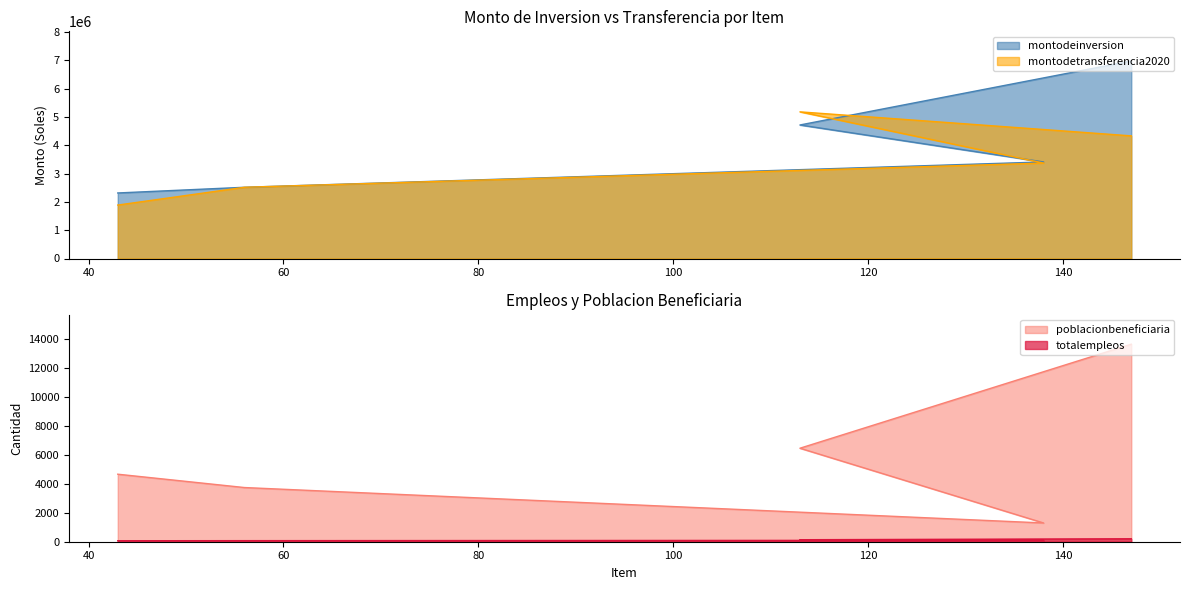

True or false: poblacionbeneficiaria has a value of 5922.5 at 56.

False